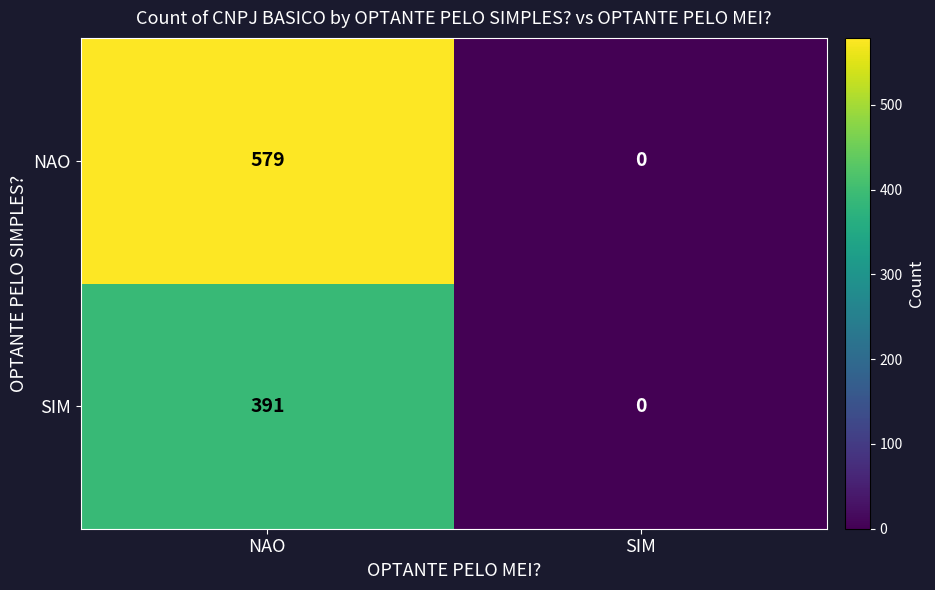

Read the SIM value at NAO.

391